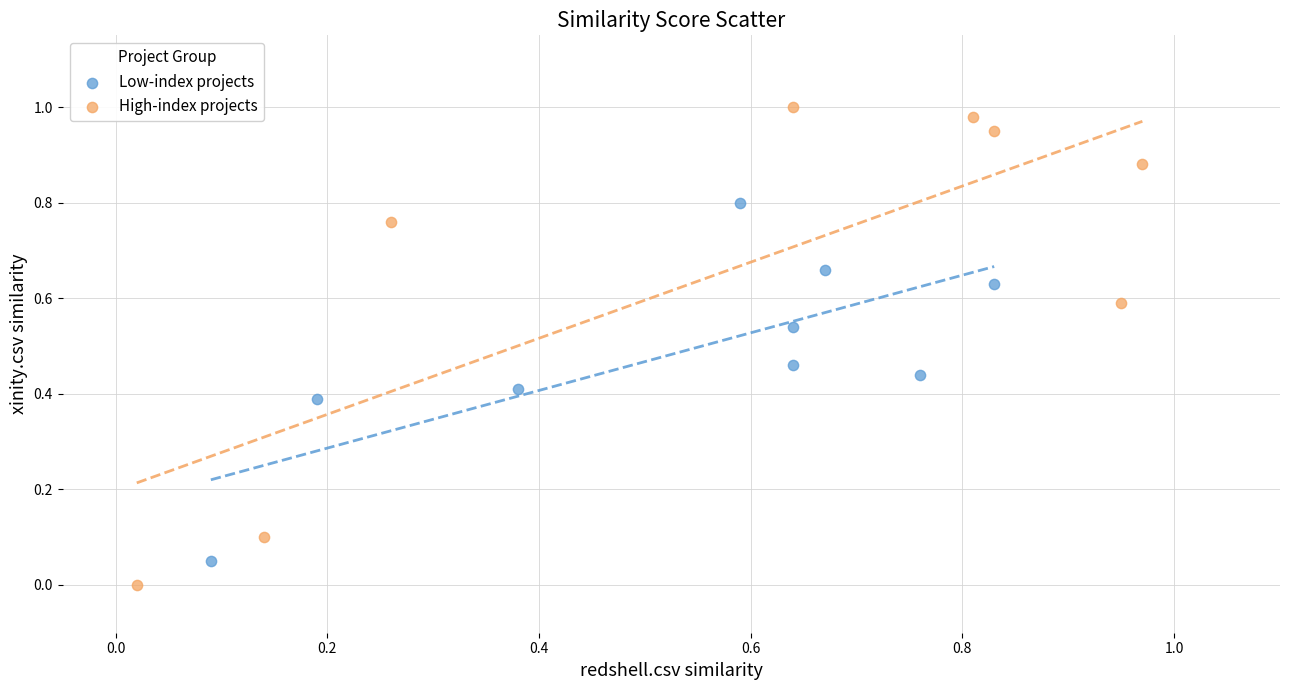

Which series contains the highest Y value?

High-index projects